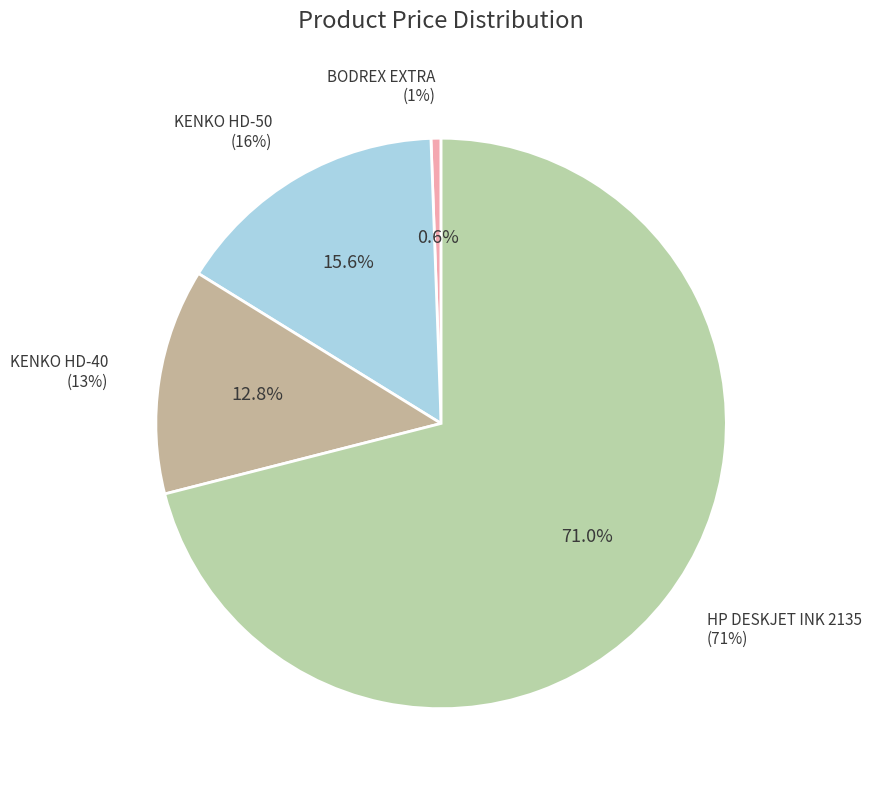

The KENKO HD-50 slice represents 16% of the pie. True or false?

True